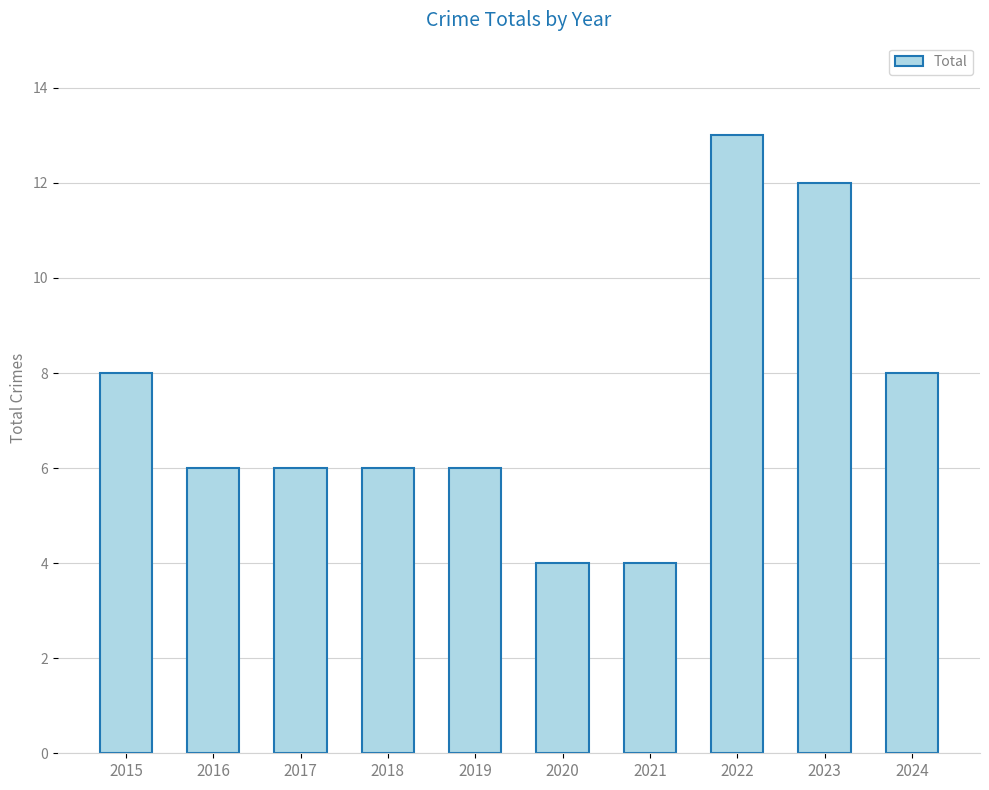

Is it true that the value at 2020 is 4?

True